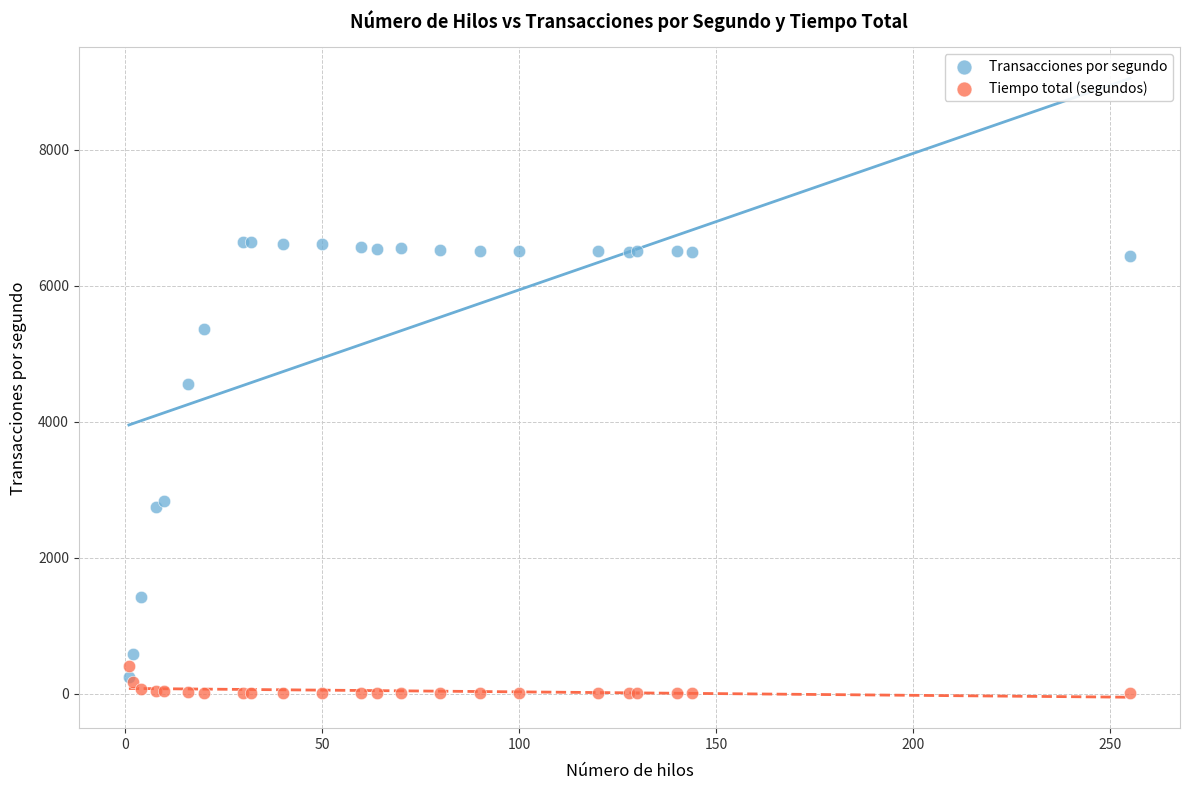

What are all the series names shown in the legend?

Transacciones por segundo, Tiempo total (segundos)